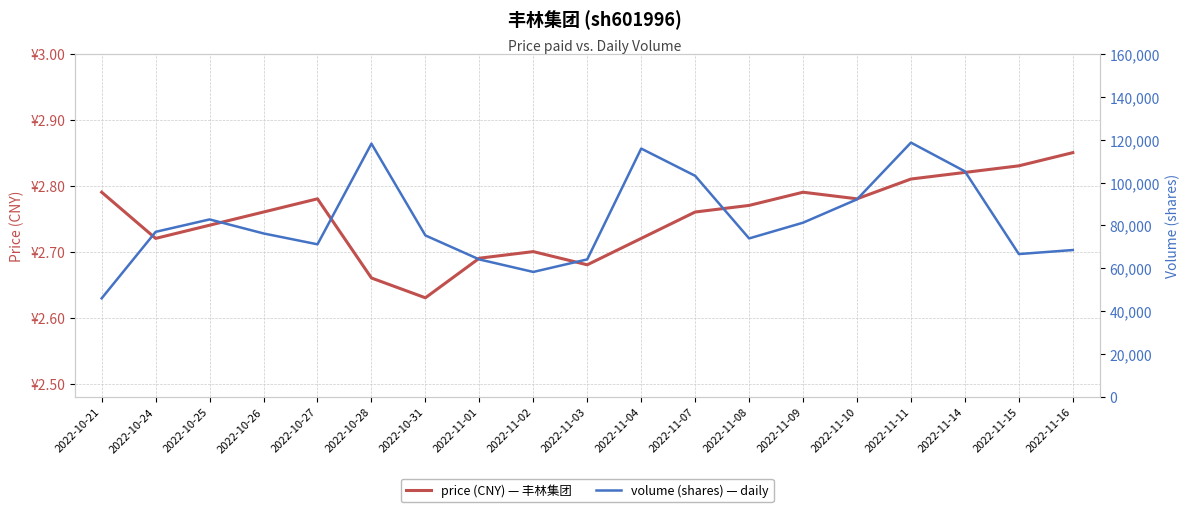

In price, how many points are higher than both neighbors (excluding endpoints)?

3